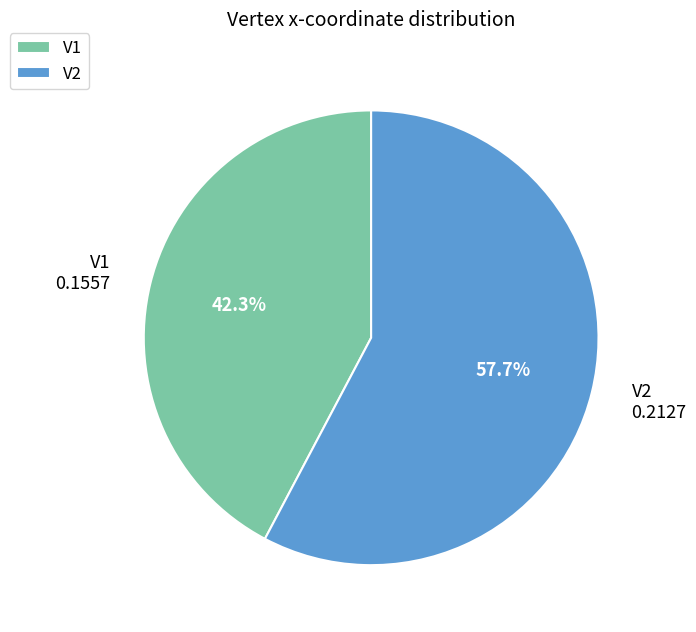

To the nearest percent, what is the average slice percentage?

50%